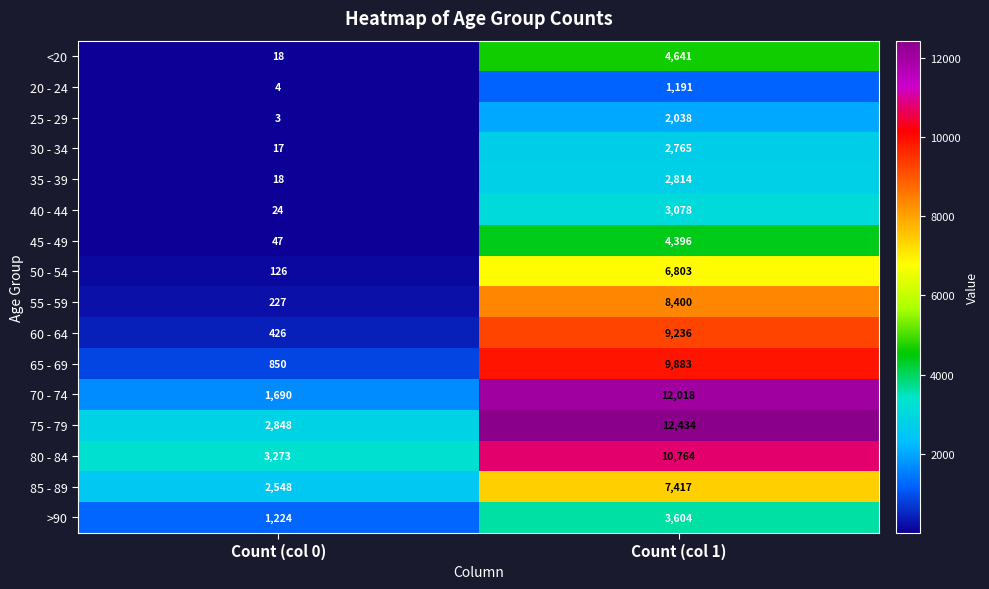

Which series has the largest range (max minus min)?

70 - 74